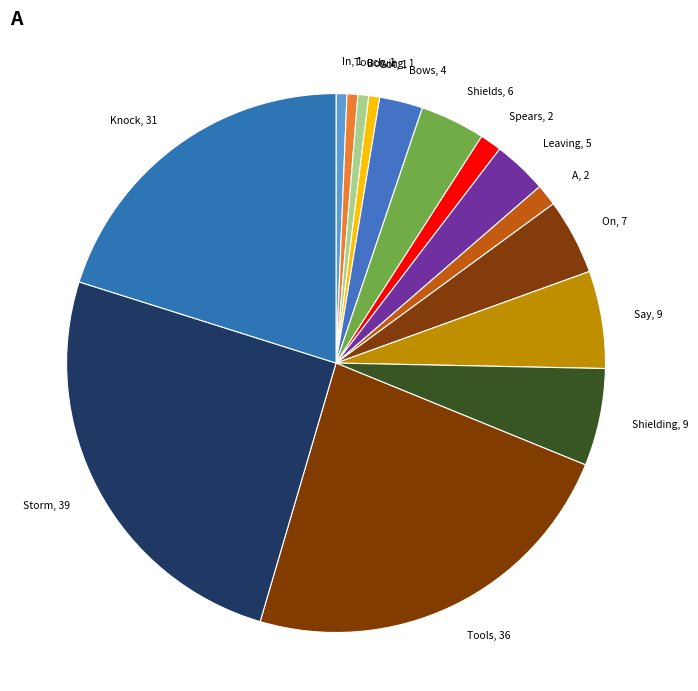

Is there a majority slice in this chart?

No